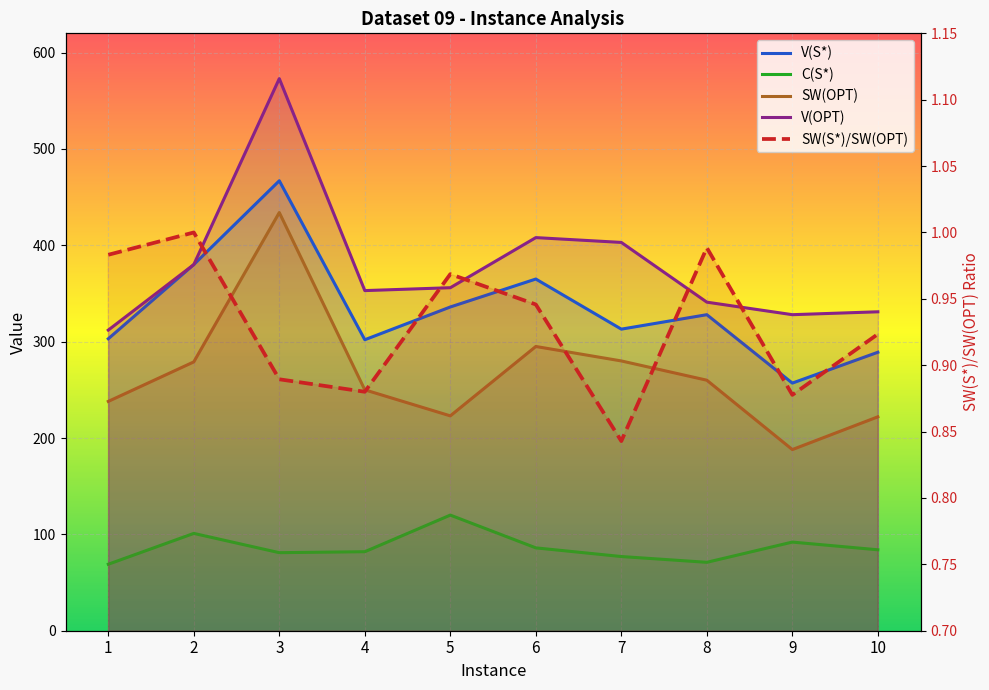

At which category is the sum across all series the highest?

3